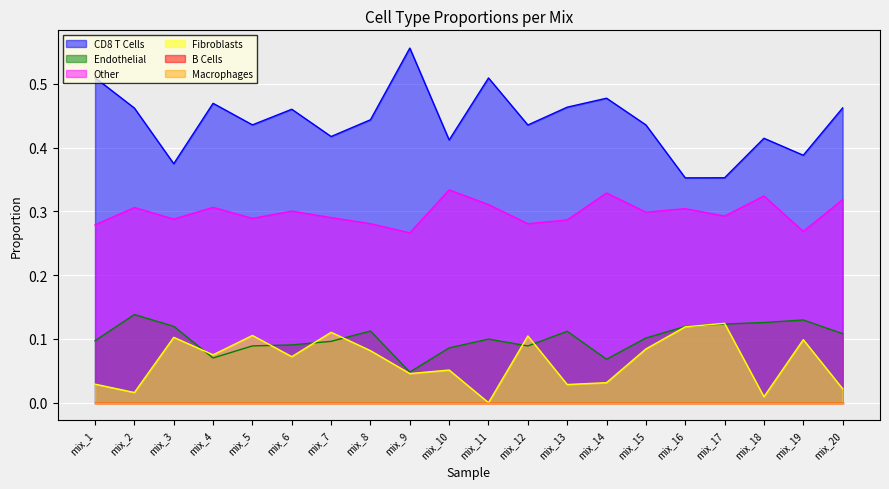

At which label is Endothelial closest to 0?

mix_9